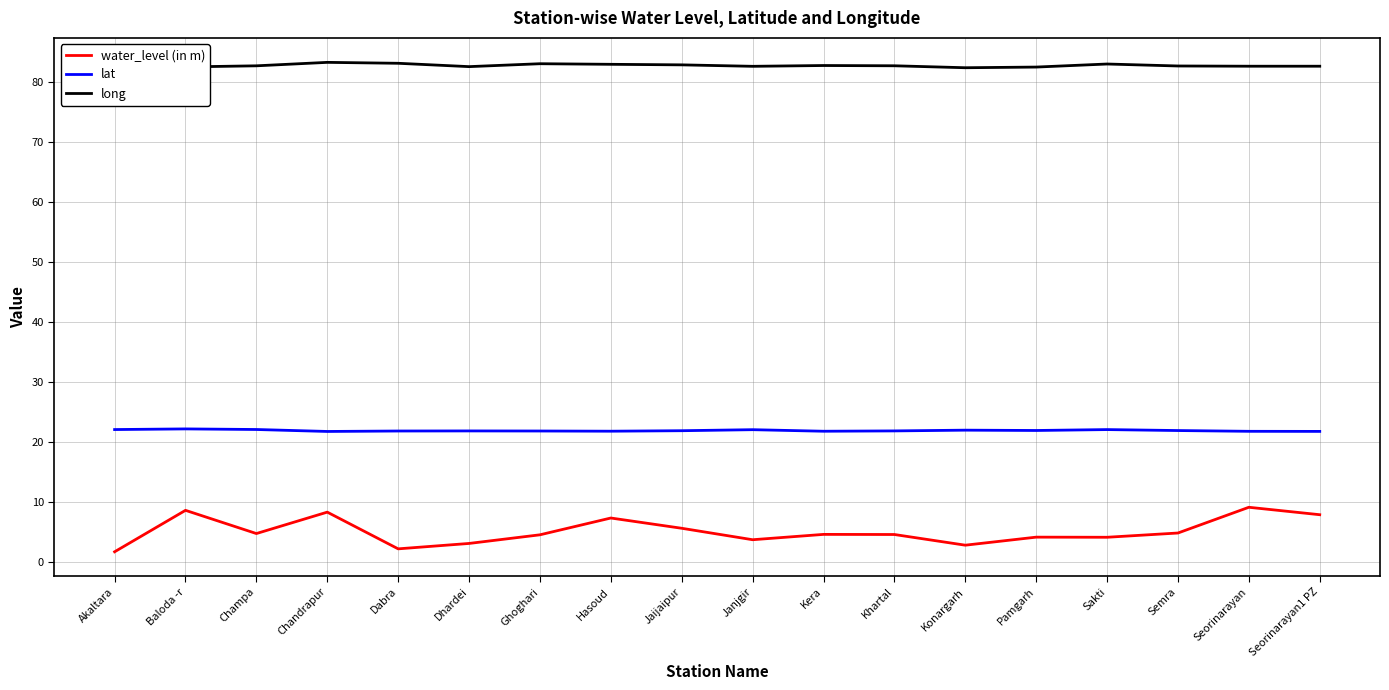

Is it true that long equals 82.5 at Baloda -r?

True